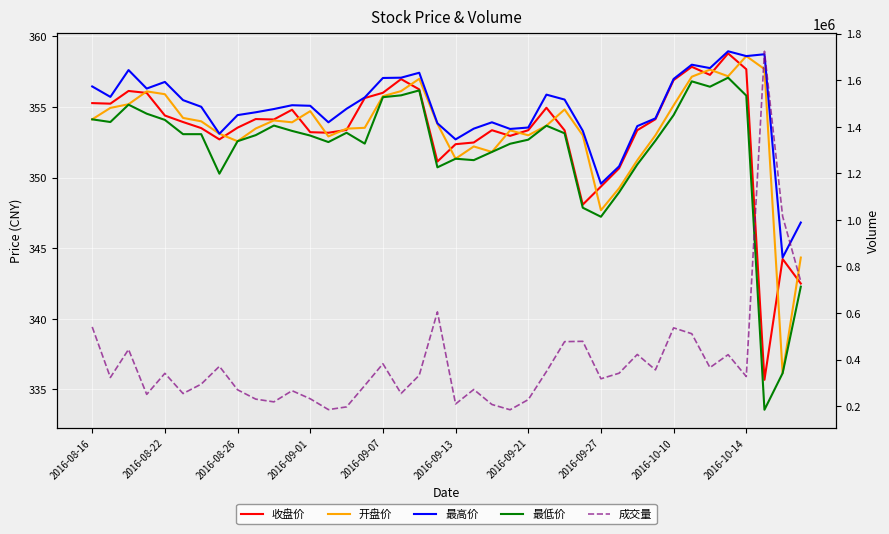

How many interior local valleys does the 开盘价 series have?

9